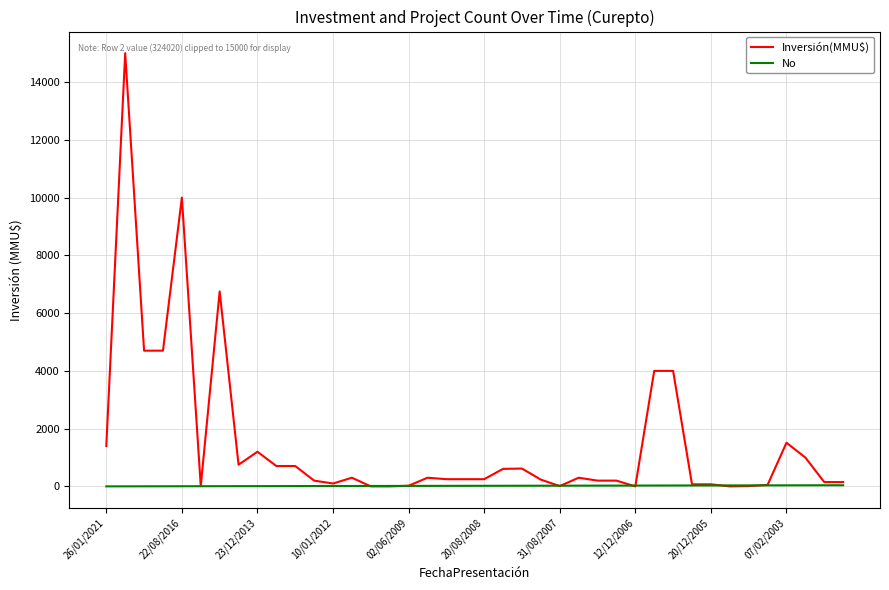

Rank the series by their maximum value, from lowest to highest.

No, Inversión(MMU$)